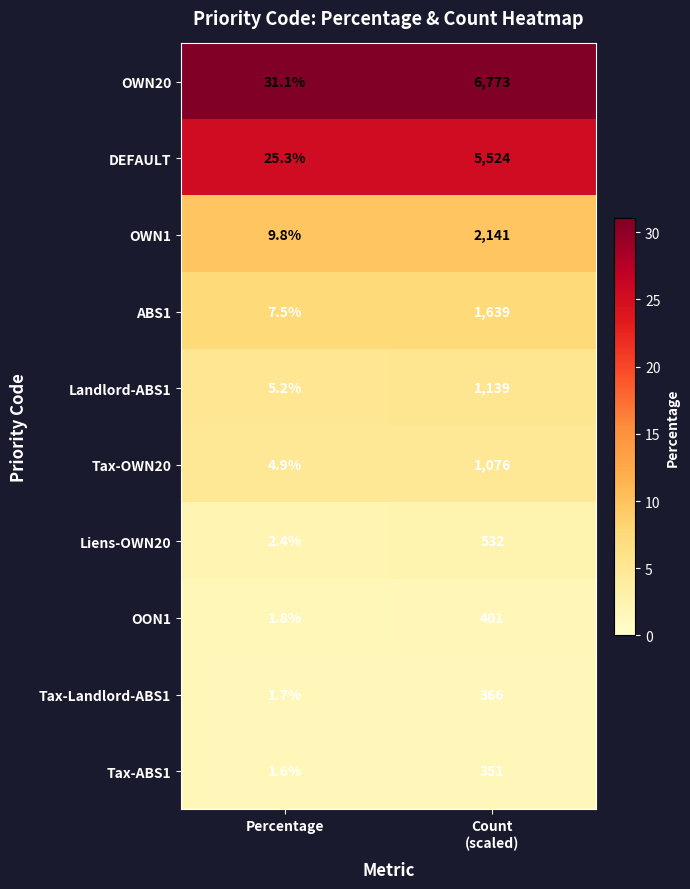

Read the DEFAULT value at Percentage.

25.3